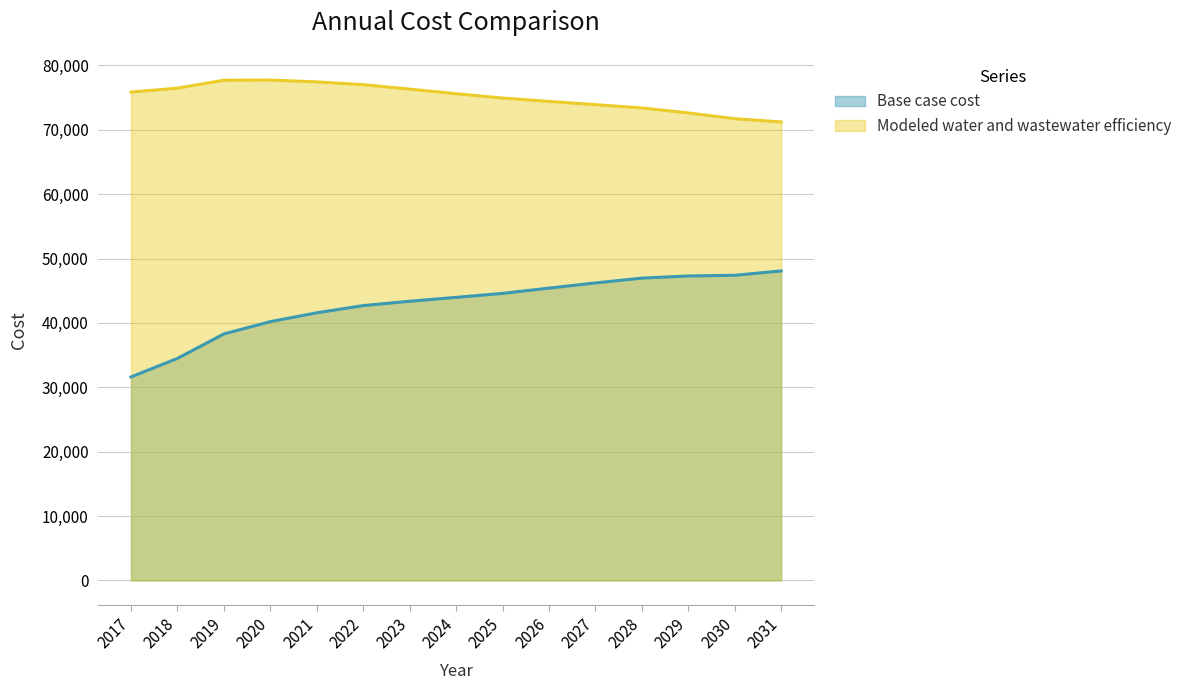

What is the value of the Modeled water and wastewater efficiency point at the 15th from the left?

71221.1